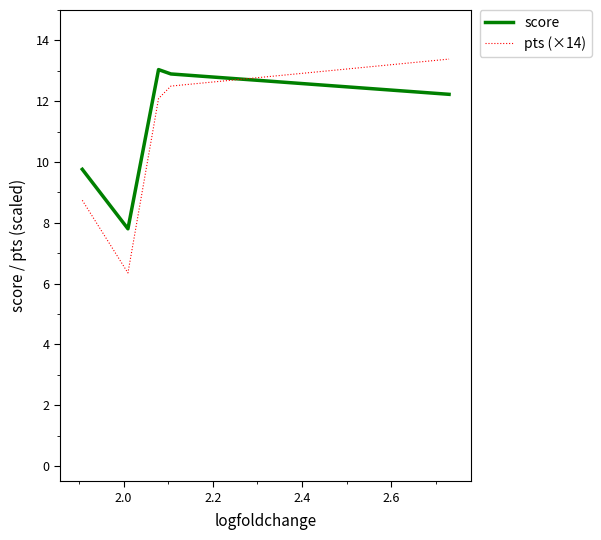

What is the maximum value for score?

13.0